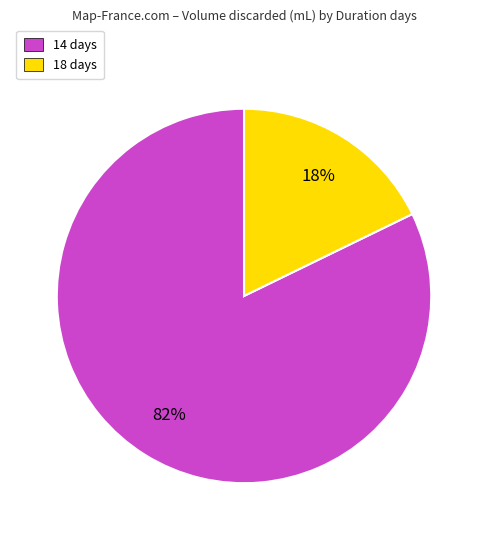

Does any single category account for the majority?

Yes